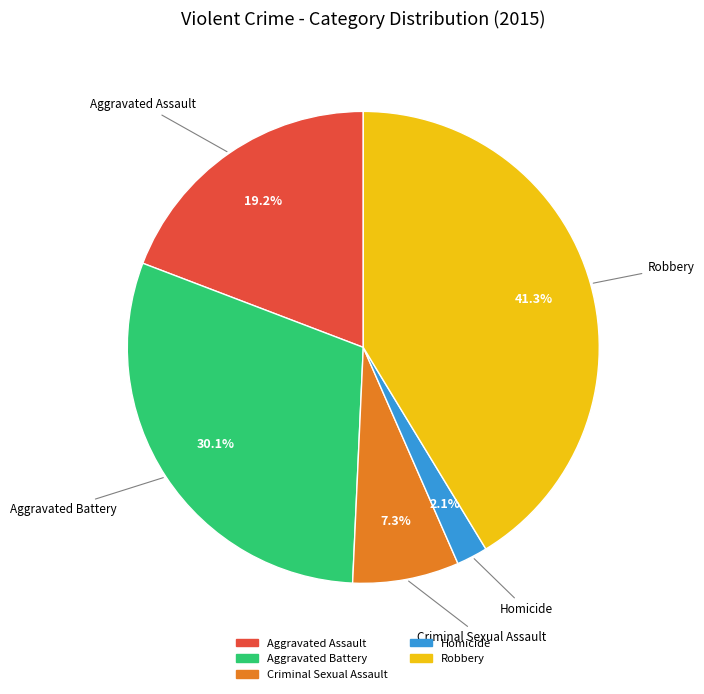

Which has a higher value, Criminal Sexual Assault or Aggravated Battery?

Aggravated Battery